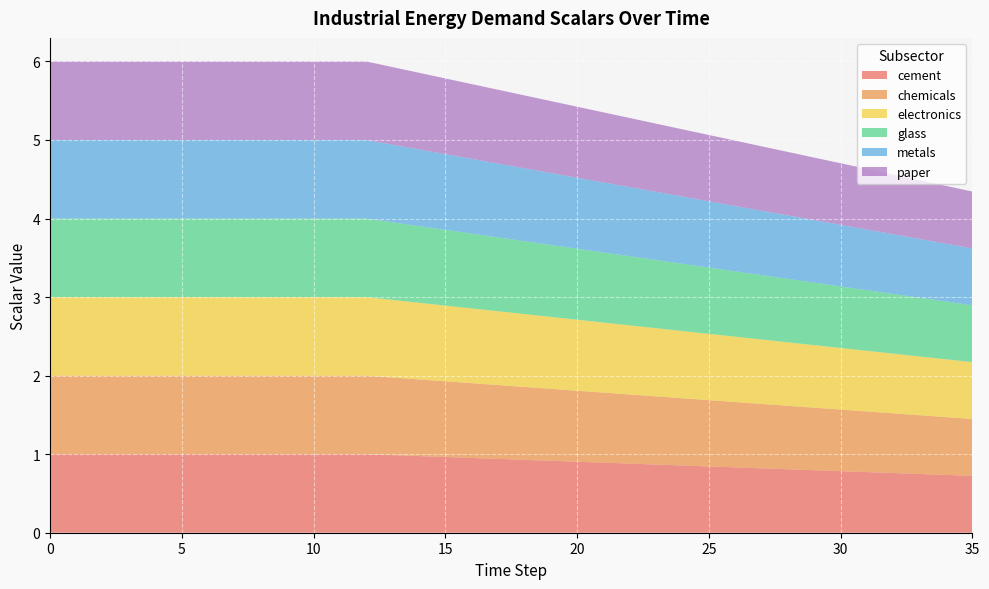

Reading left to right, transcribe all the data shown in this chart.

cement: 0=1.0	1=1.0	2=1.0	3=1.0	4=1.0	5=1.0	6=1.0	7=1.0	8=1.0	9=1.0	10=1.0	11=1.0	12=1.0	13=1.0	14=1.0	15=1.0	16=1.0	17=0.9	18=0.9	19=0.9	20=0.9	21=0.9	22=0.9	23=0.9	24=0.9	25=0.8	26=0.8	27=0.8	28=0.8	29=0.8	30=0.8	31=0.8	32=0.8	33=0.7	34=0.7	35=0.7
chemicals: 0=1.0	1=1.0	2=1.0	3=1.0	4=1.0	5=1.0	6=1.0	7=1.0	8=1.0	9=1.0	10=1.0	11=1.0	12=1.0	13=1.0	14=1.0	15=1.0	16=1.0	17=0.9	18=0.9	19=0.9	20=0.9	21=0.9	22=0.9	23=0.9	24=0.9	25=0.8	26=0.8	27=0.8	28=0.8	29=0.8	30=0.8	31=0.8	32=0.8	33=0.7	34=0.7	35=0.7
electronics: 0=1.0	1=1.0	2=1.0	3=1.0	4=1.0	5=1.0	6=1.0	7=1.0	8=1.0	9=1.0	10=1.0	11=1.0	12=1.0	13=1.0	14=1.0	15=1.0	16=1.0	17=0.9	18=0.9	19=0.9	20=0.9	21=0.9	22=0.9	23=0.9	24=0.9	25=0.8	26=0.8	27=0.8	28=0.8	29=0.8	30=0.8	31=0.8	32=0.8	33=0.7	34=0.7	35=0.7
glass: 0=1.0	1=1.0	2=1.0	3=1.0	4=1.0	5=1.0	6=1.0	7=1.0	8=1.0	9=1.0	10=1.0	11=1.0	12=1.0	13=1.0	14=1.0	15=1.0	16=1.0	17=0.9	18=0.9	19=0.9	20=0.9	21=0.9	22=0.9	23=0.9	24=0.9	25=0.8	26=0.8	27=0.8	28=0.8	29=0.8	30=0.8	31=0.8	32=0.8	33=0.7	34=0.7	35=0.7
metals: 0=1.0	1=1.0	2=1.0	3=1.0	4=1.0	5=1.0	6=1.0	7=1.0	8=1.0	9=1.0	10=1.0	11=1.0	12=1.0	13=1.0	14=1.0	15=1.0	16=1.0	17=0.9	18=0.9	19=0.9	20=0.9	21=0.9	22=0.9	23=0.9	24=0.9	25=0.8	26=0.8	27=0.8	28=0.8	29=0.8	30=0.8	31=0.8	32=0.8	33=0.7	34=0.7	35=0.7
paper: 0=1.0	1=1.0	2=1.0	3=1.0	4=1.0	5=1.0	6=1.0	7=1.0	8=1.0	9=1.0	10=1.0	11=1.0	12=1.0	13=1.0	14=1.0	15=1.0	16=1.0	17=0.9	18=0.9	19=0.9	20=0.9	21=0.9	22=0.9	23=0.9	24=0.9	25=0.8	26=0.8	27=0.8	28=0.8	29=0.8	30=0.8	31=0.8	32=0.8	33=0.7	34=0.7	35=0.7